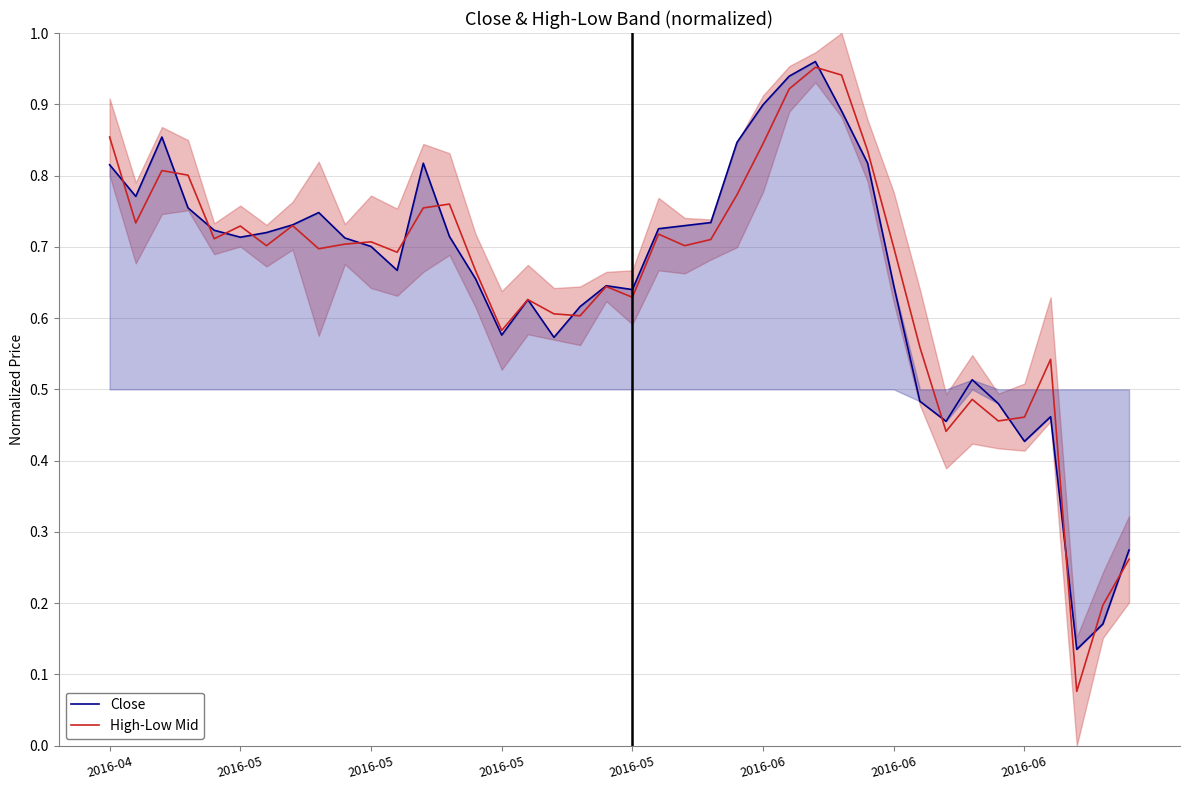

What is the spread (max minus min) of values at 28?

0.1